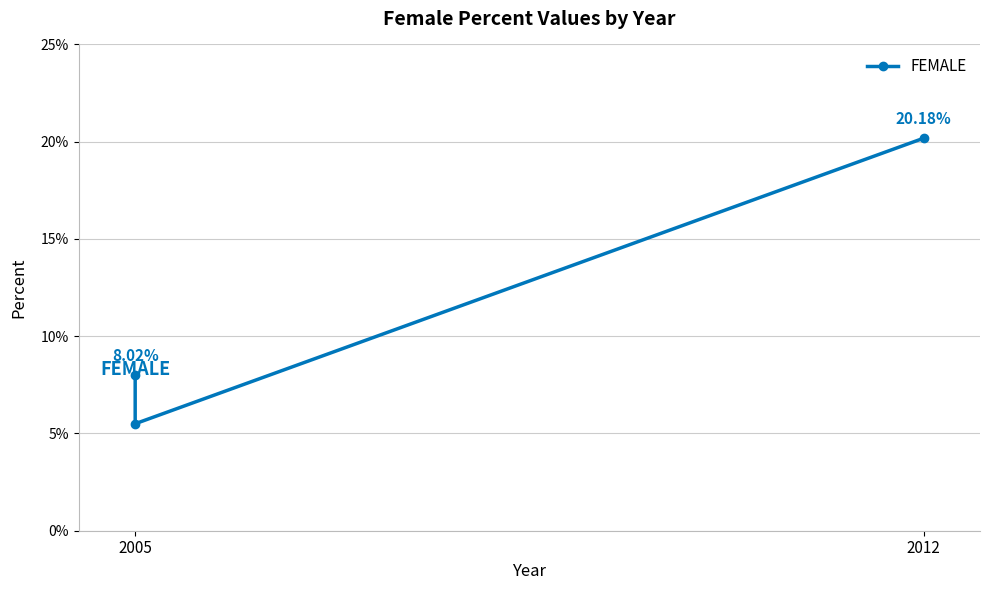

How many data points does each series have?

3